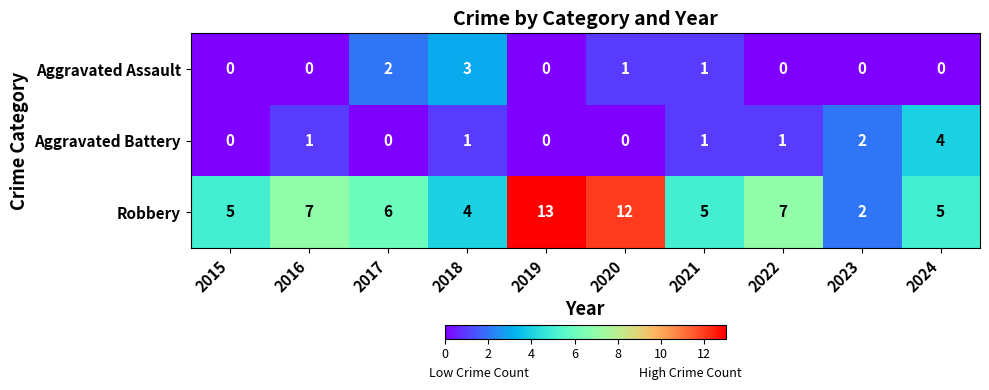

Rank the series by their maximum value, from lowest to highest.

Aggravated Assault, Aggravated Battery, Robbery